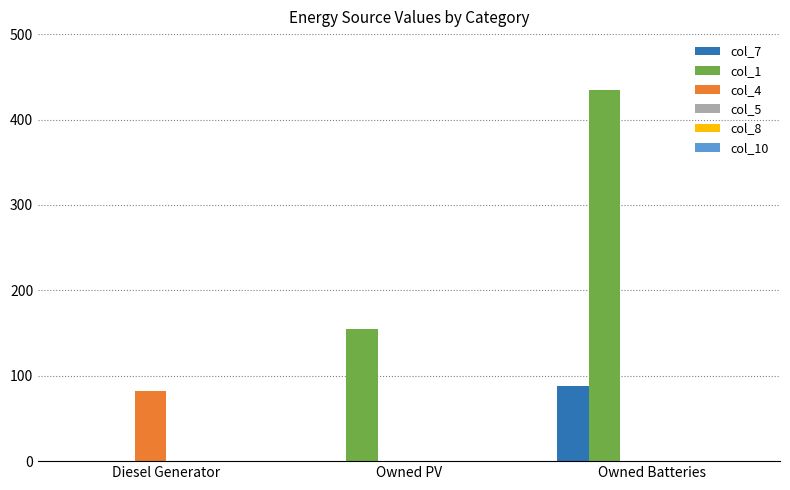

Which series has the largest total across all categories?

col_1